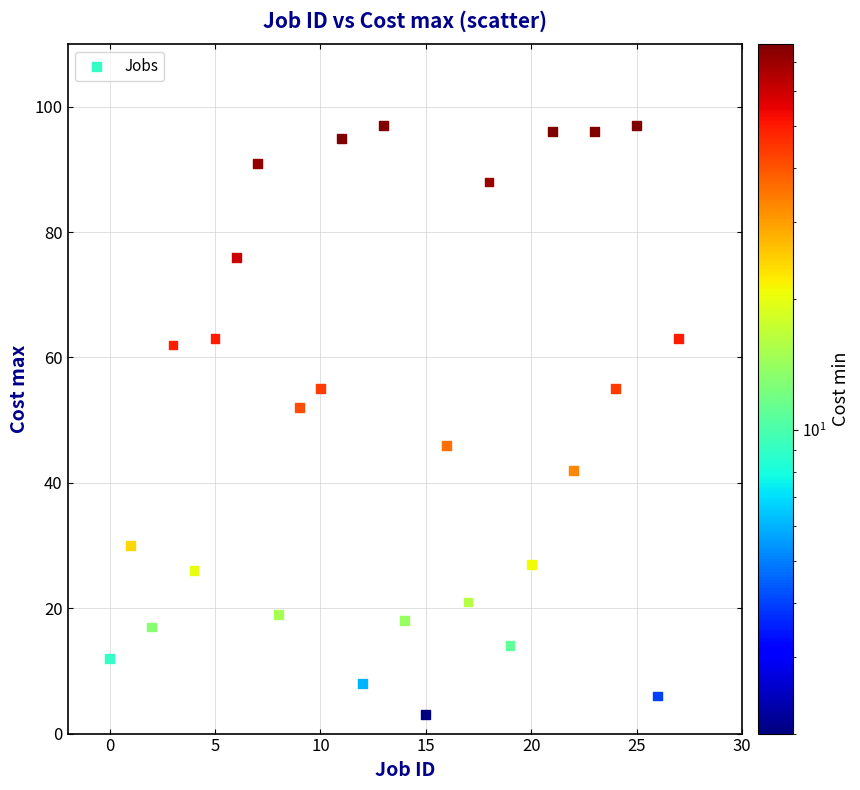

What Y value in the scatter plot is closest to 50?

52